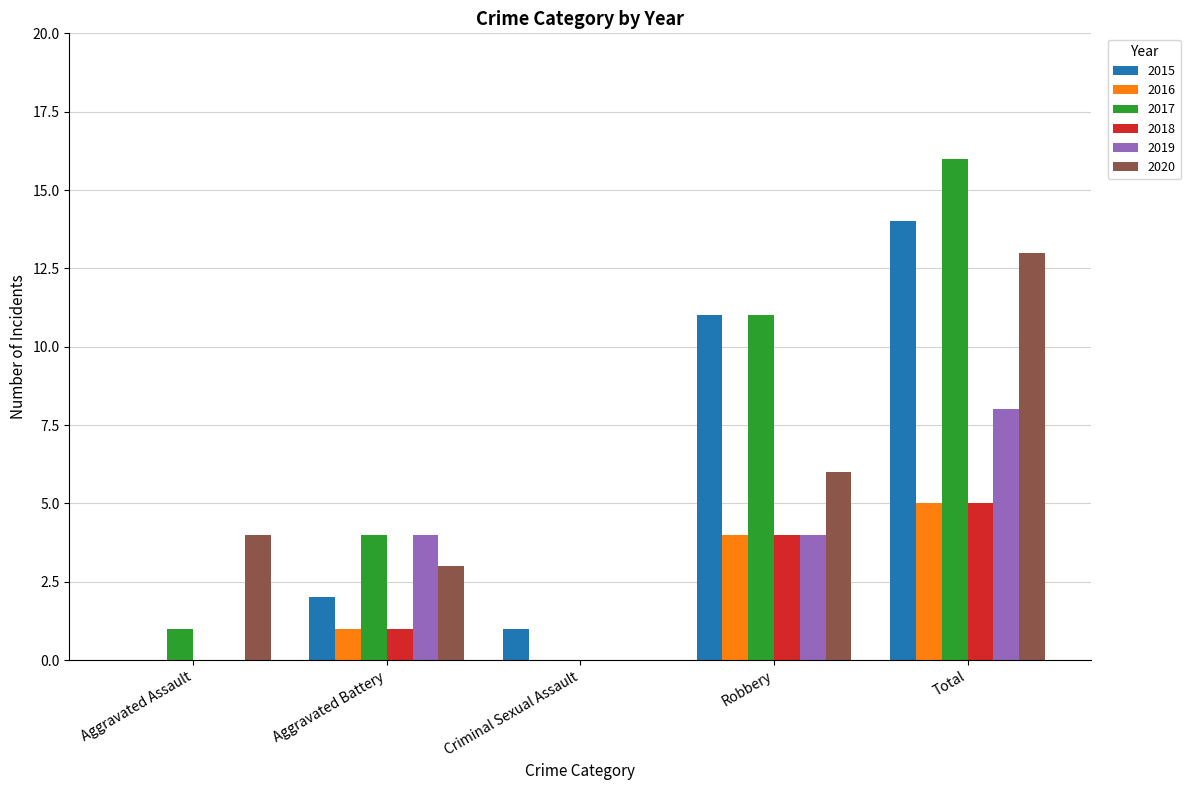

The 2016 series shows 5 at Total. True or false?

True